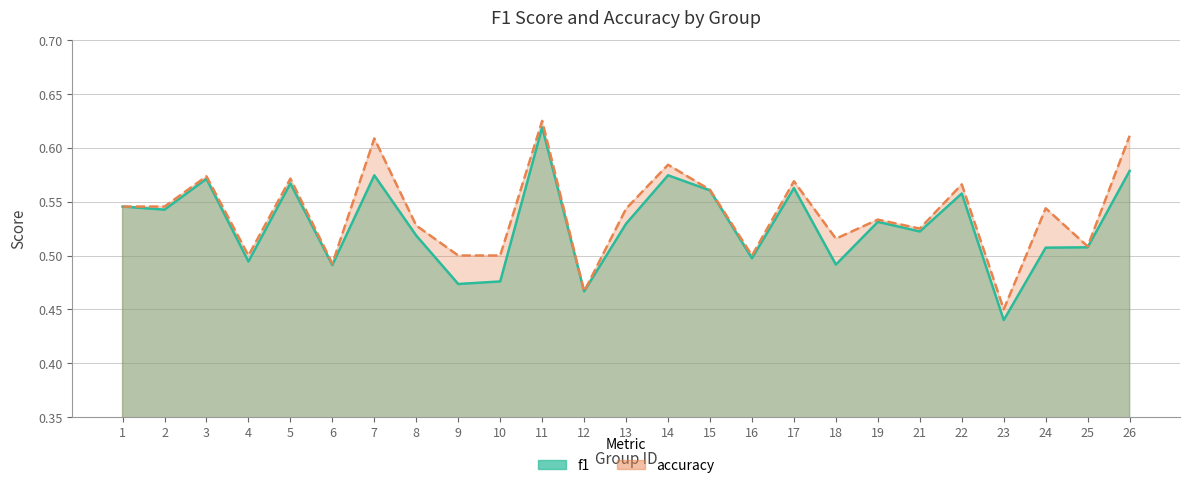

True or false: f1 and accuracy intersect in this chart.

False